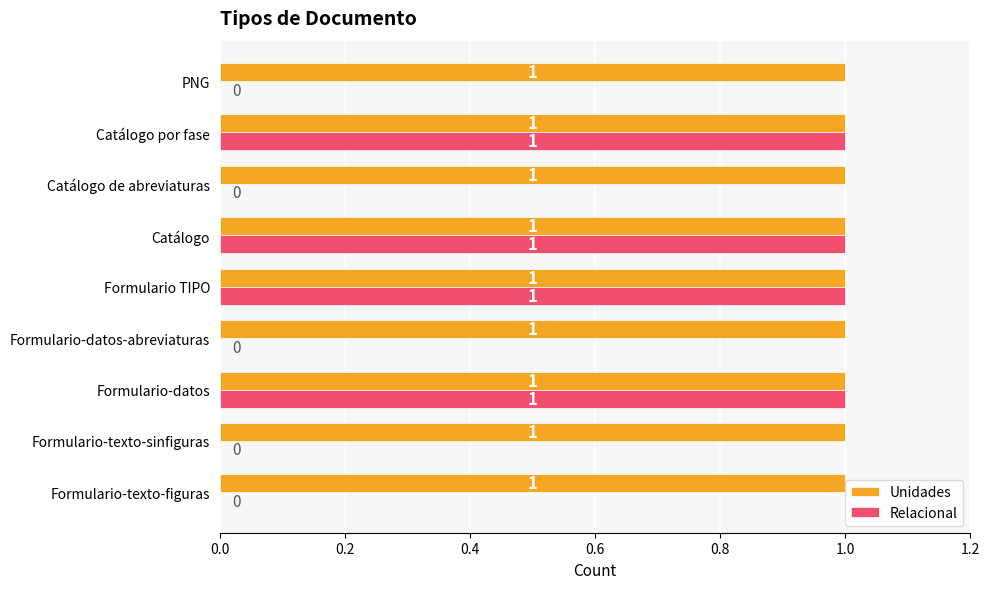

Is the value of Relacional at Catálogo de abreviaturas greater than the value of Unidades at Formulario-datos-abreviaturas?

No